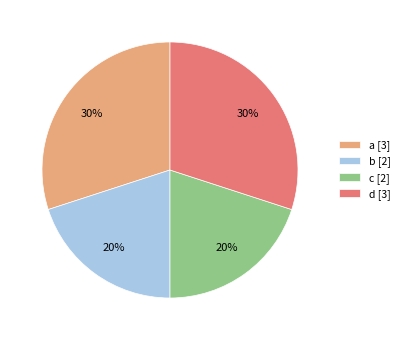

What is the ratio of the value at a [3] to the value at d [3]?

1.0